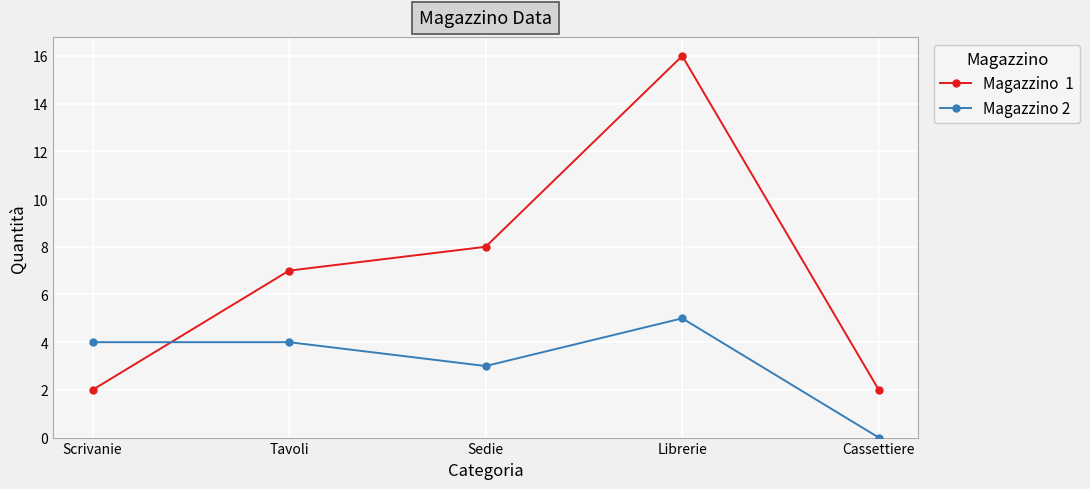

What is the spread (max minus min) of values at Sedie?

5